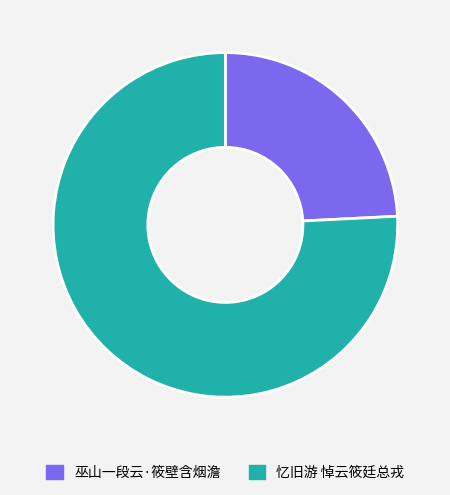

Combined, do 巫山一段云·筱壁含烟澹 and 忆旧游 悼云筱廷总戎 account for over 50%?

Yes